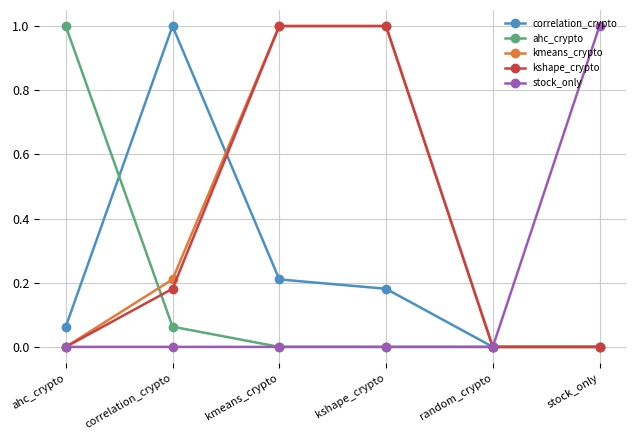

Is the value of correlation_crypto at ahc_crypto greater than the value of kshape_crypto at stock_only?

Yes